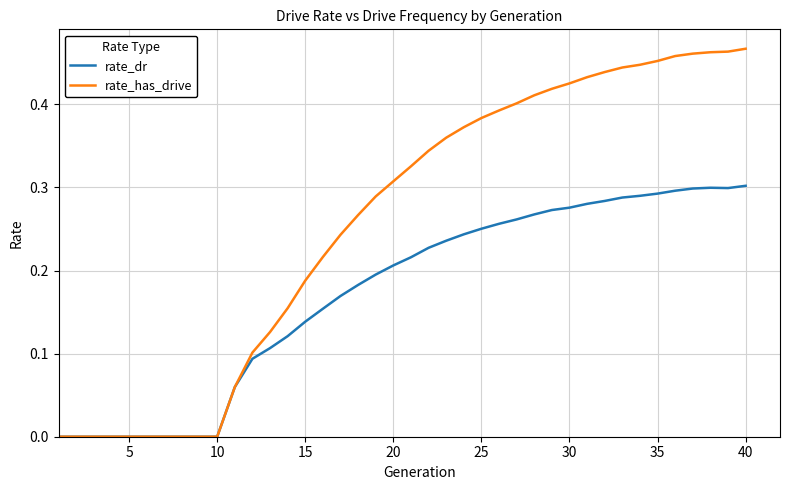

What are all the series names shown in the legend?

rate_dr, rate_has_drive